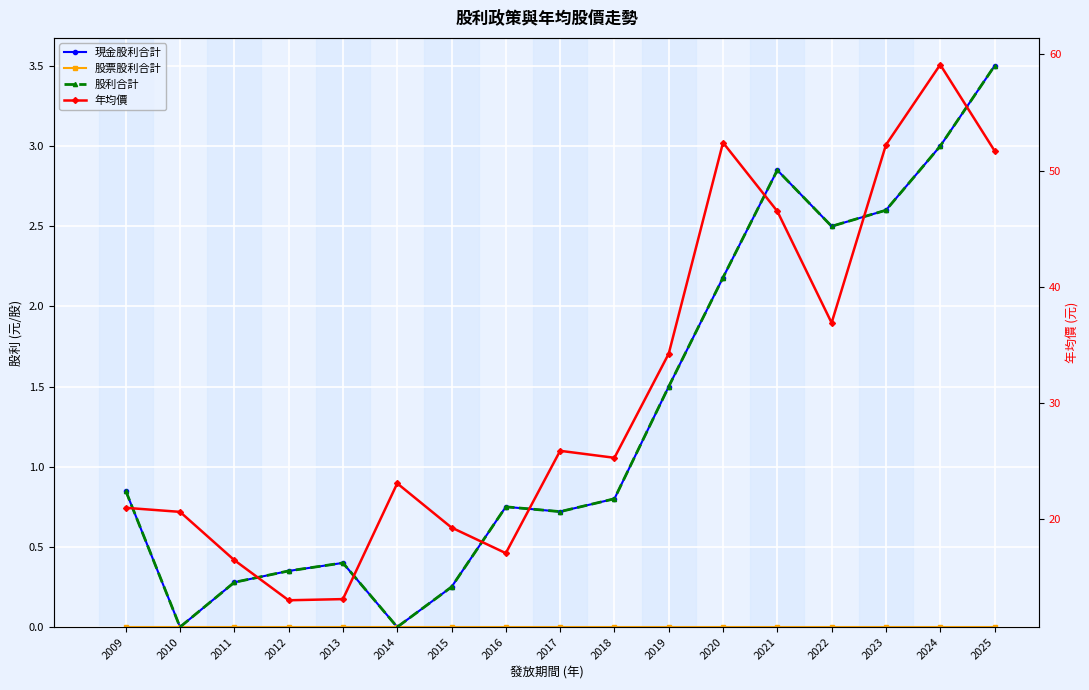

Between 2015 and 2022, which series saw the biggest shift?

年均價